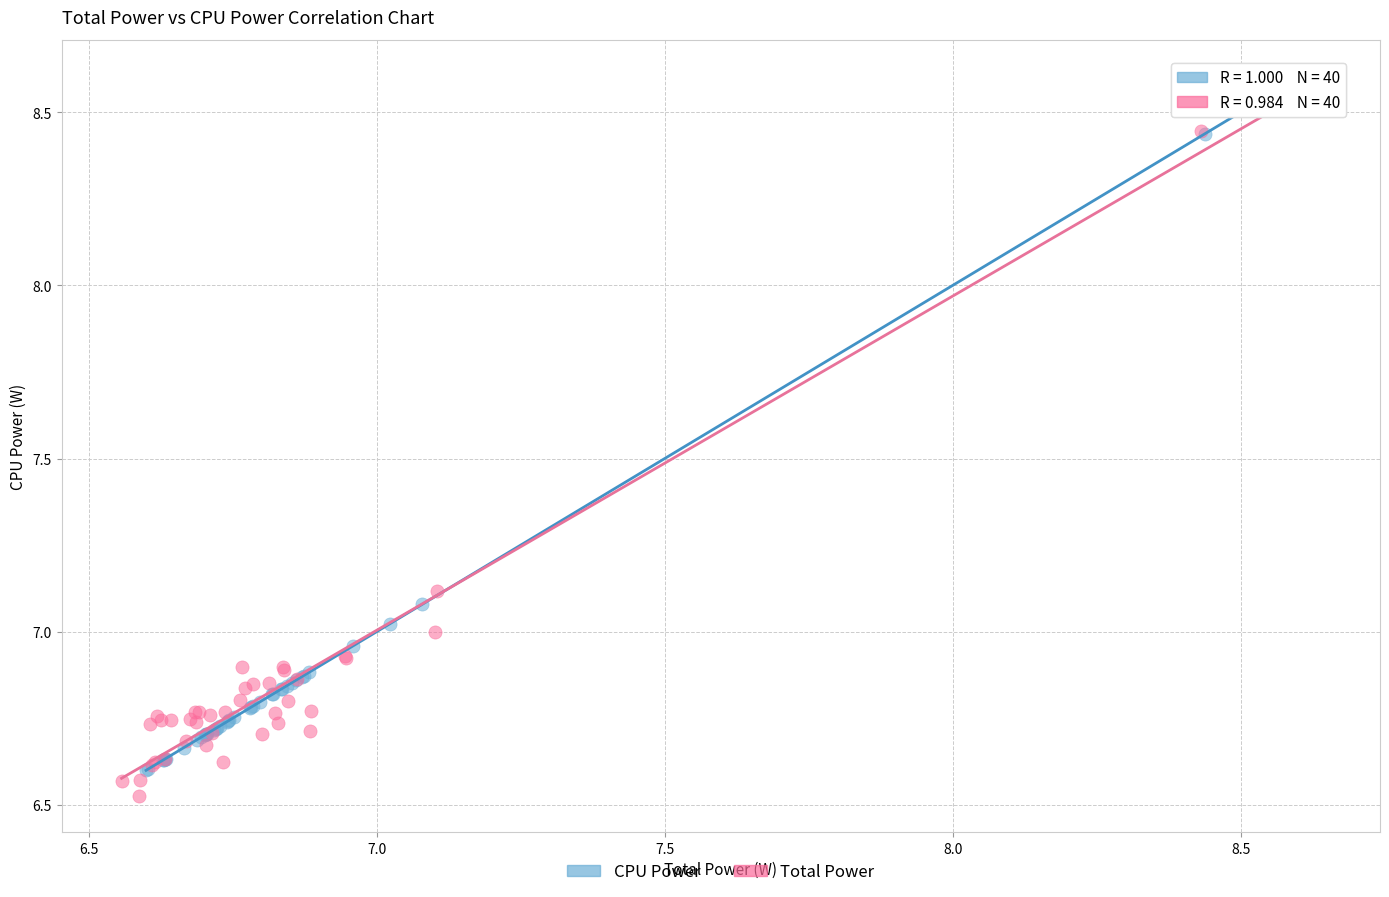

Which series has the largest Y range (max minus min)?

Total Power